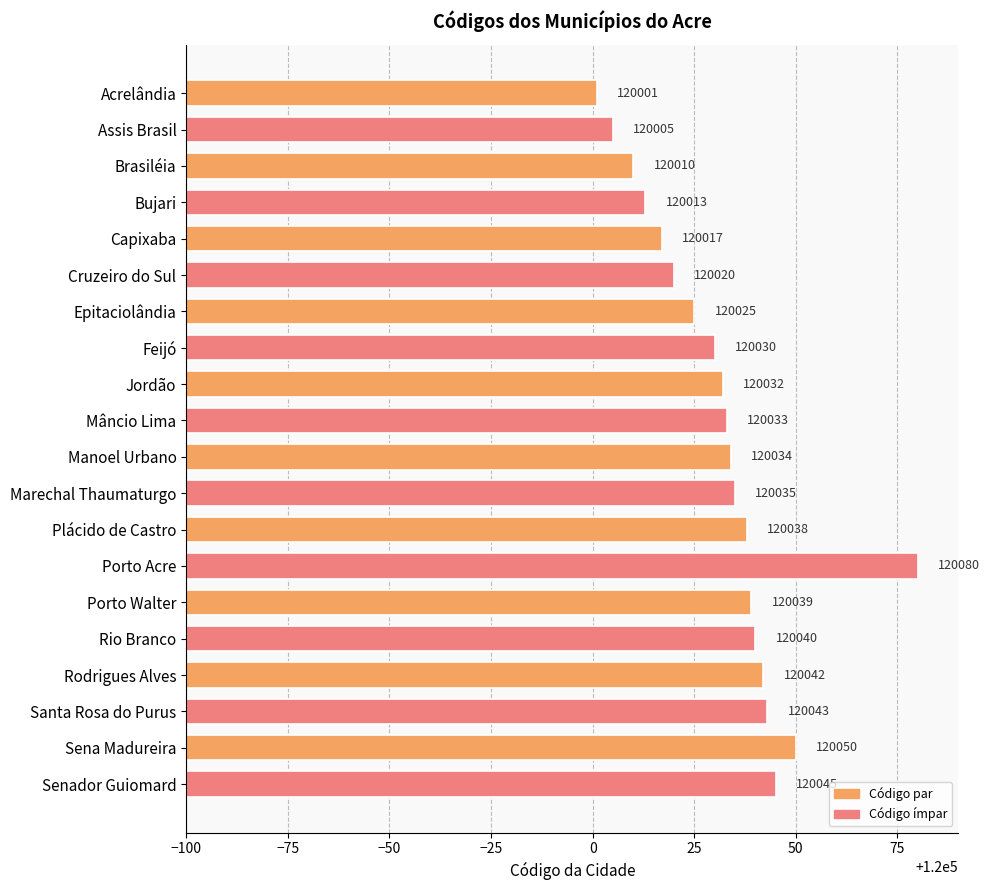

The value at Sena Madureira is 81563. True or false?

False